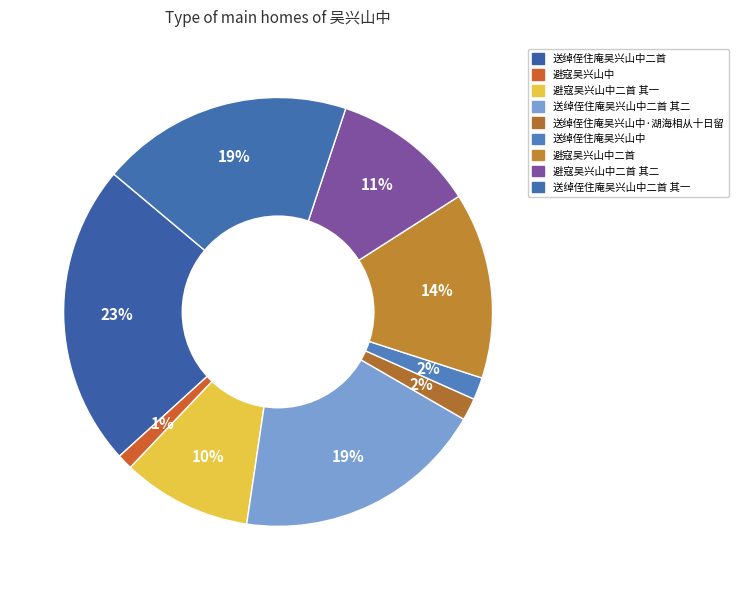

Is 避寇吴兴山中 the majority of the pie?

No